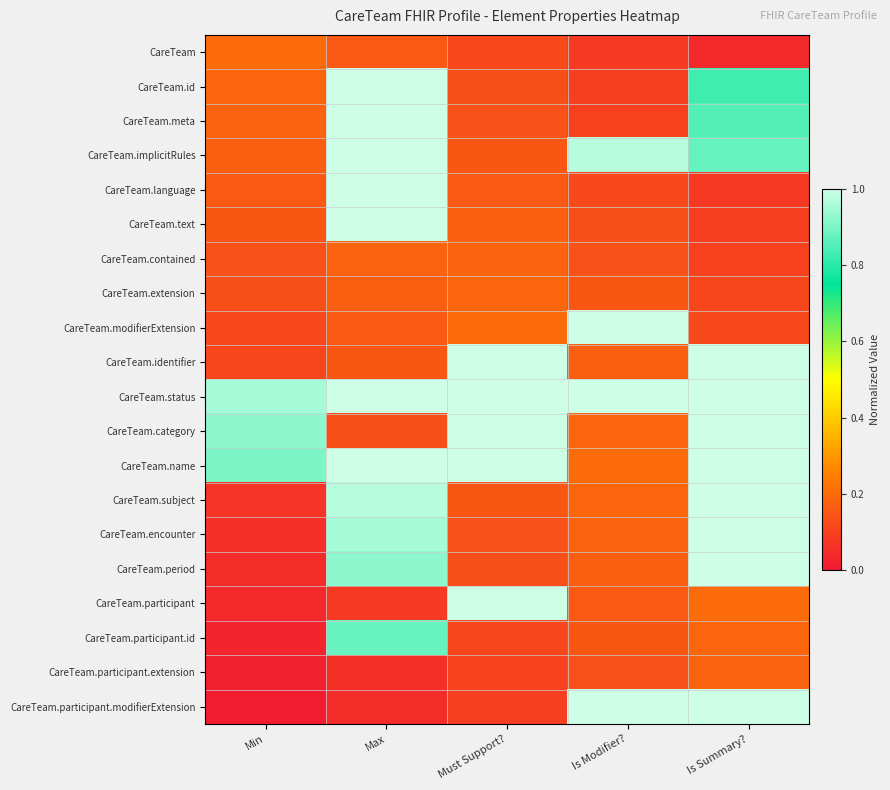

What is the spread (max minus min) of values at Max?

1.1